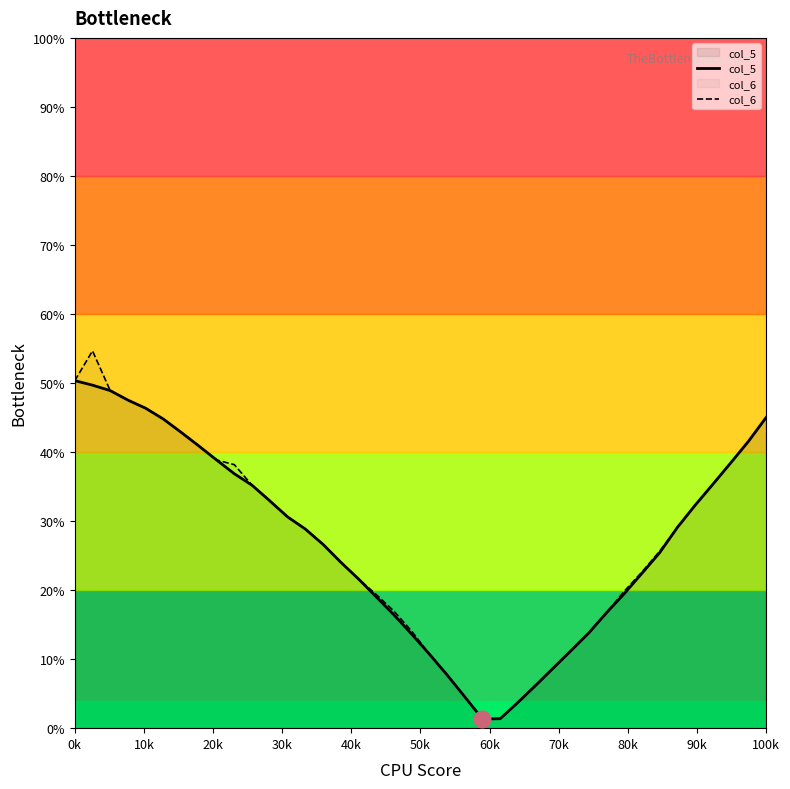

List the series in order of their peak value, lowest first.

col_5, col_6